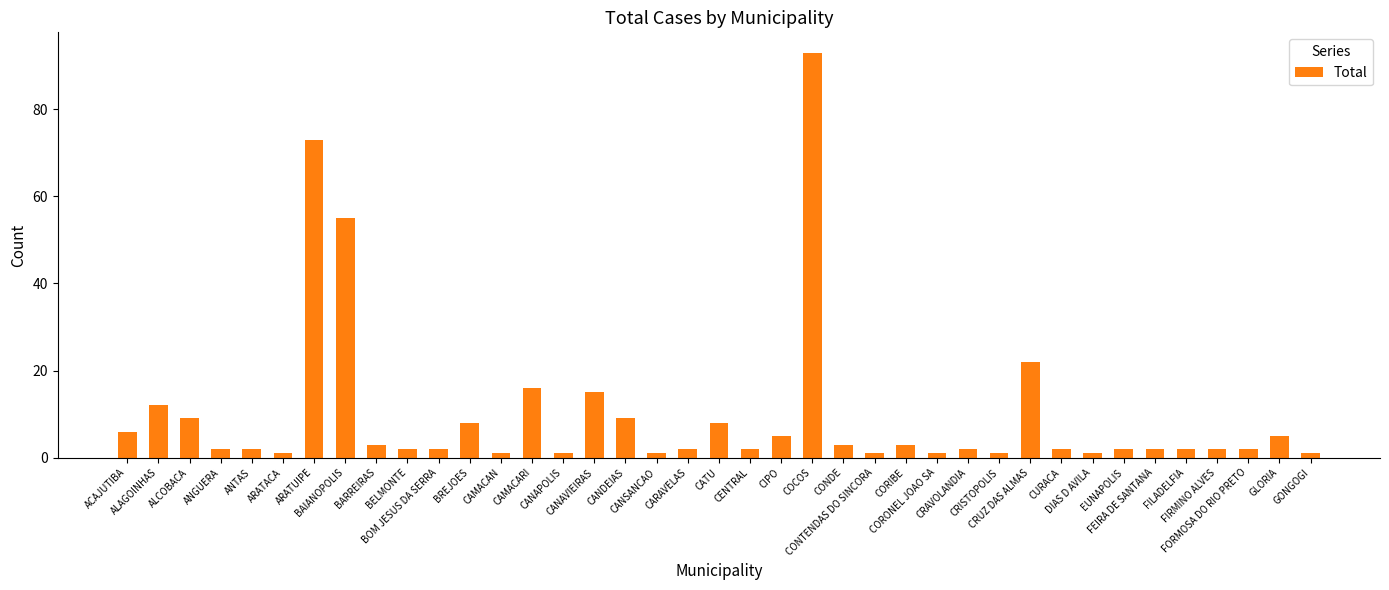

What position from the left is COCOS?

23